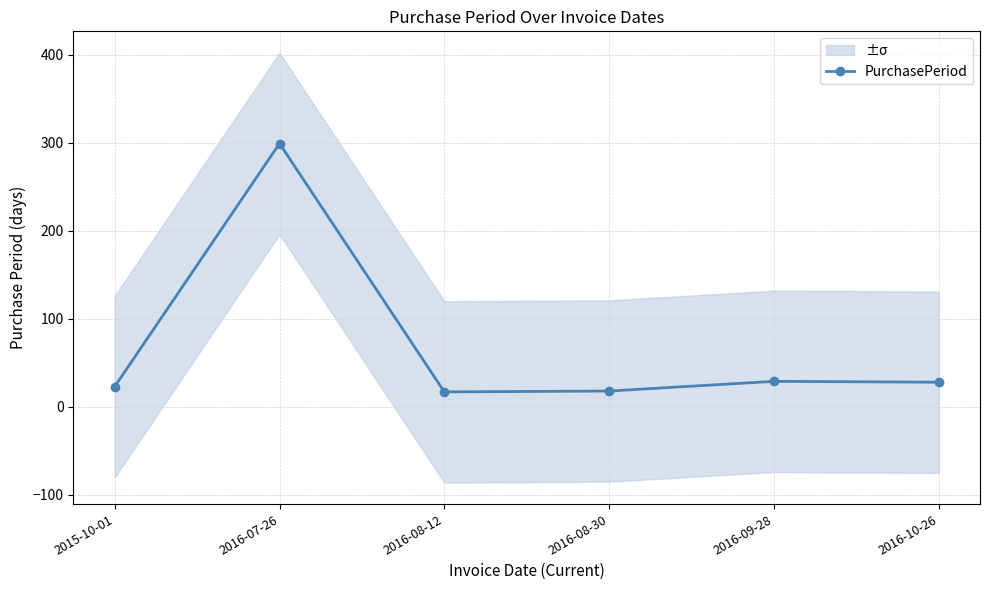

Approximately how many times larger is the value at 2016-09-28 compared to 2016-07-26?

0.1